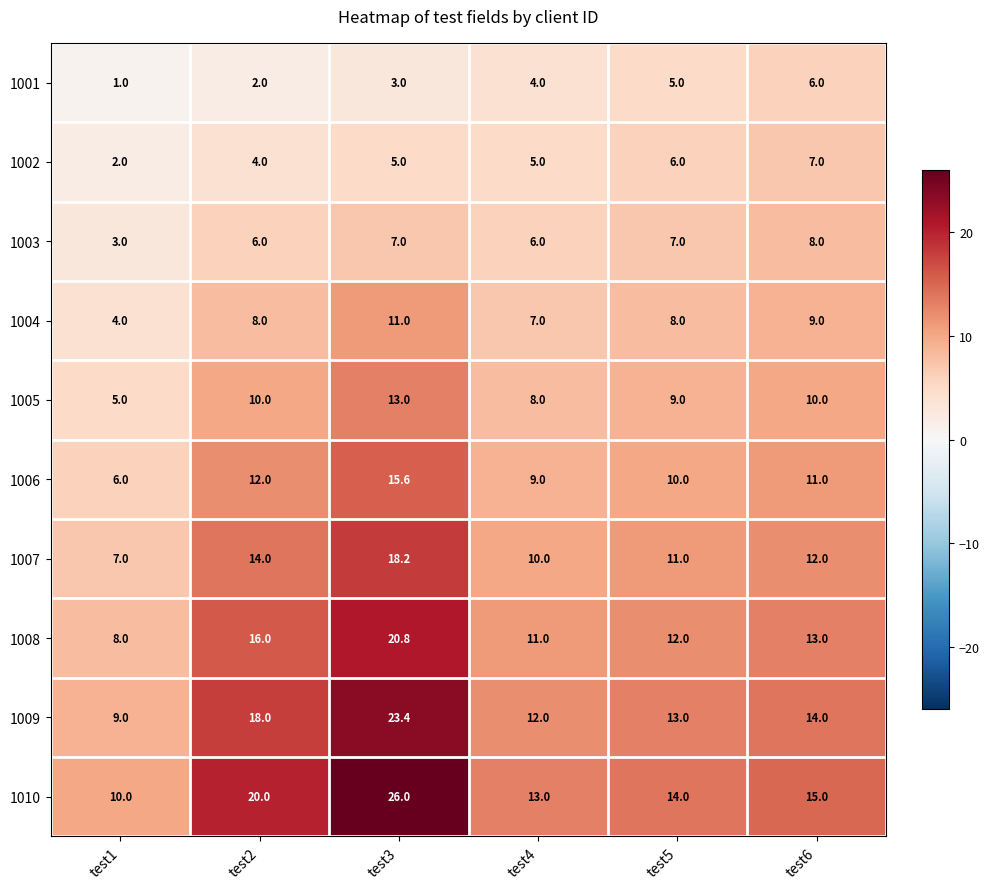

What is the difference between the highest and lowest values at test1?

9.0